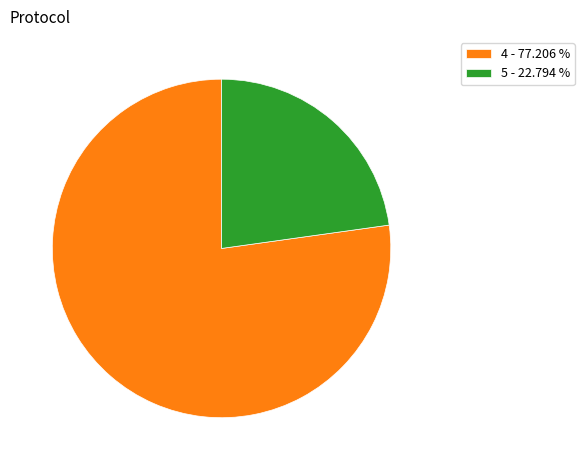

Between 5 - 22.794 % and 4 - 77.206 %, which is larger?

4 - 77.206 %